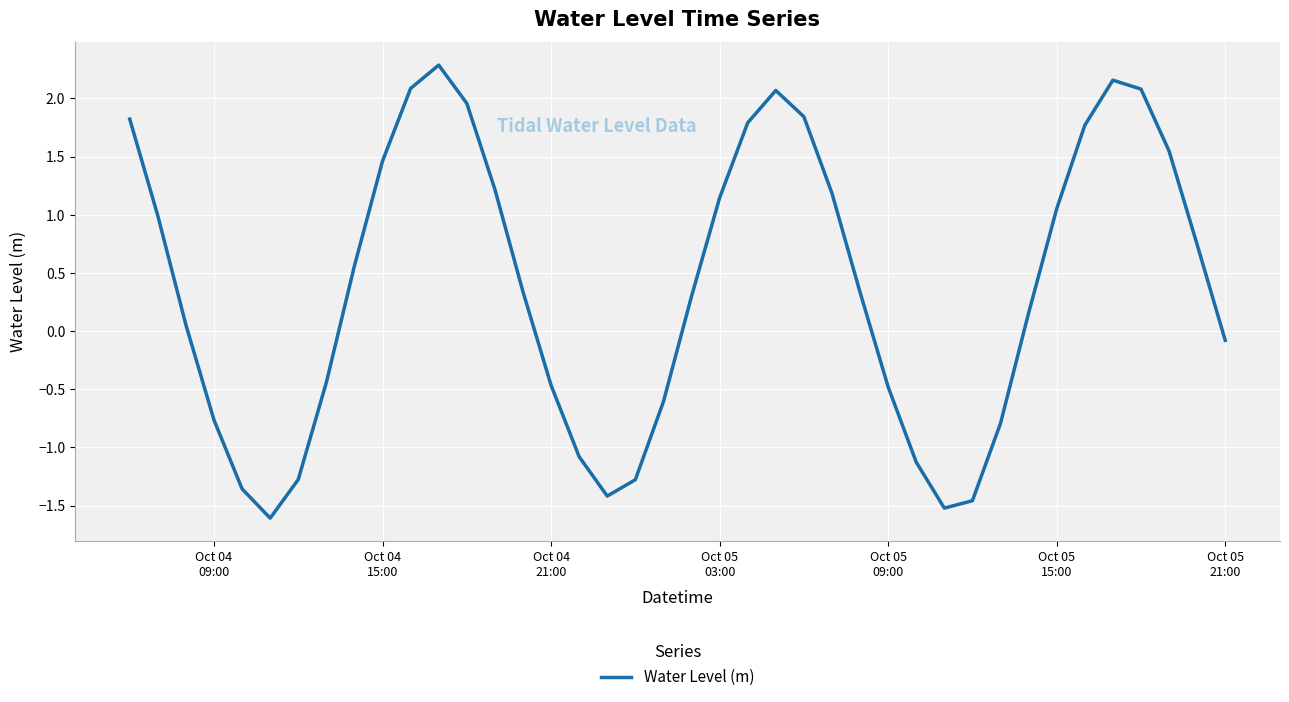

What is the smallest value displayed?

-1.6